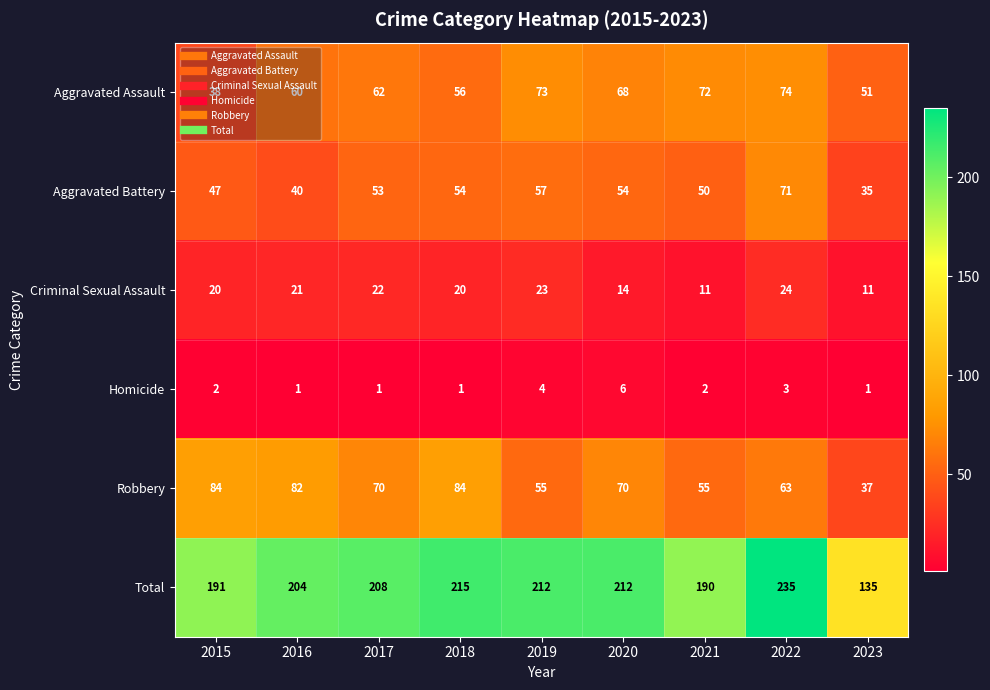

What is the total value across all series at 2022?

470